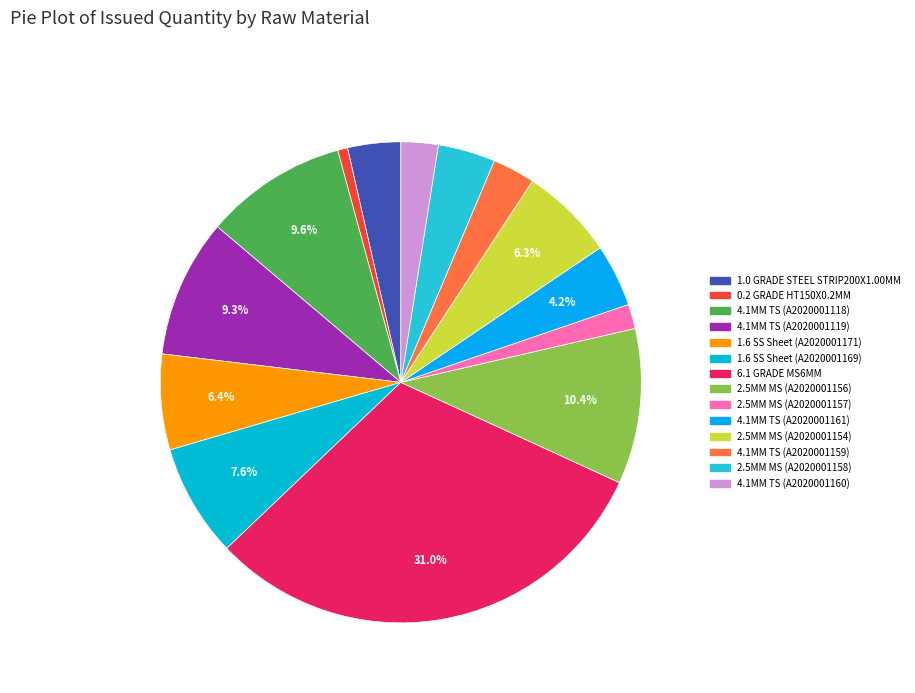

Is it true that 2.5MM MS (A2020001158) is 11% of the pie?

False